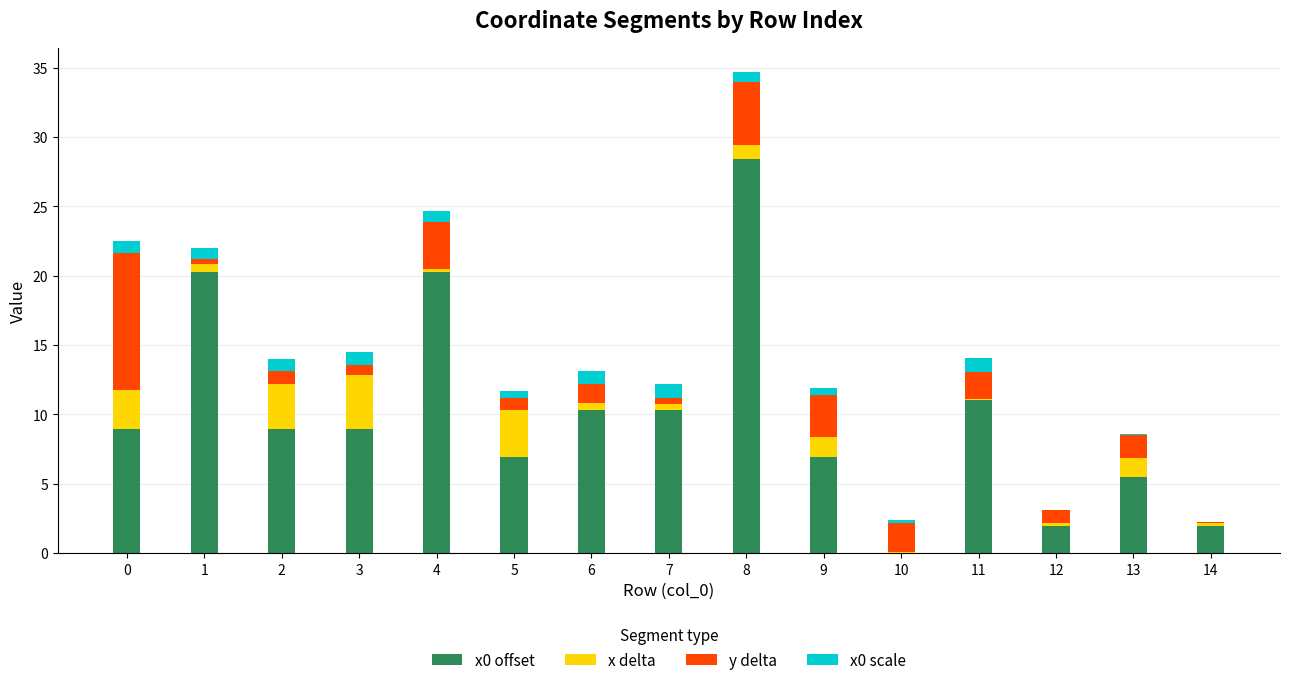

At which category is the sum across all series the highest?

8